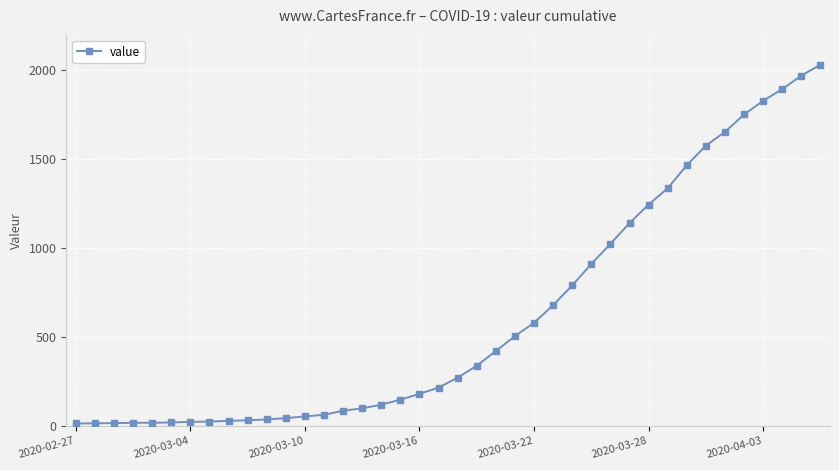

What is the maximum value shown in the chart?

2032